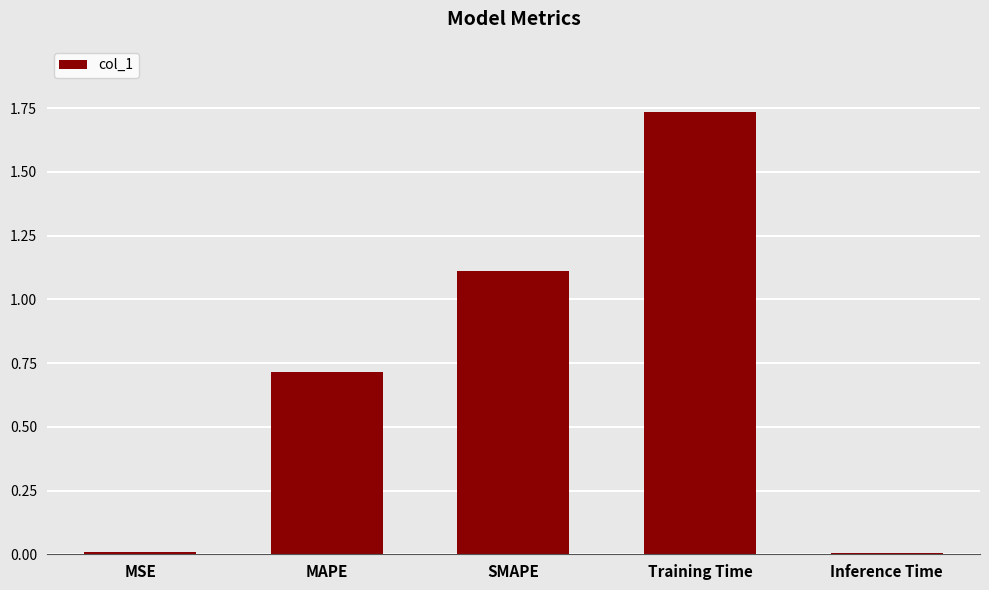

What is the approximate value at MAPE?

0.7